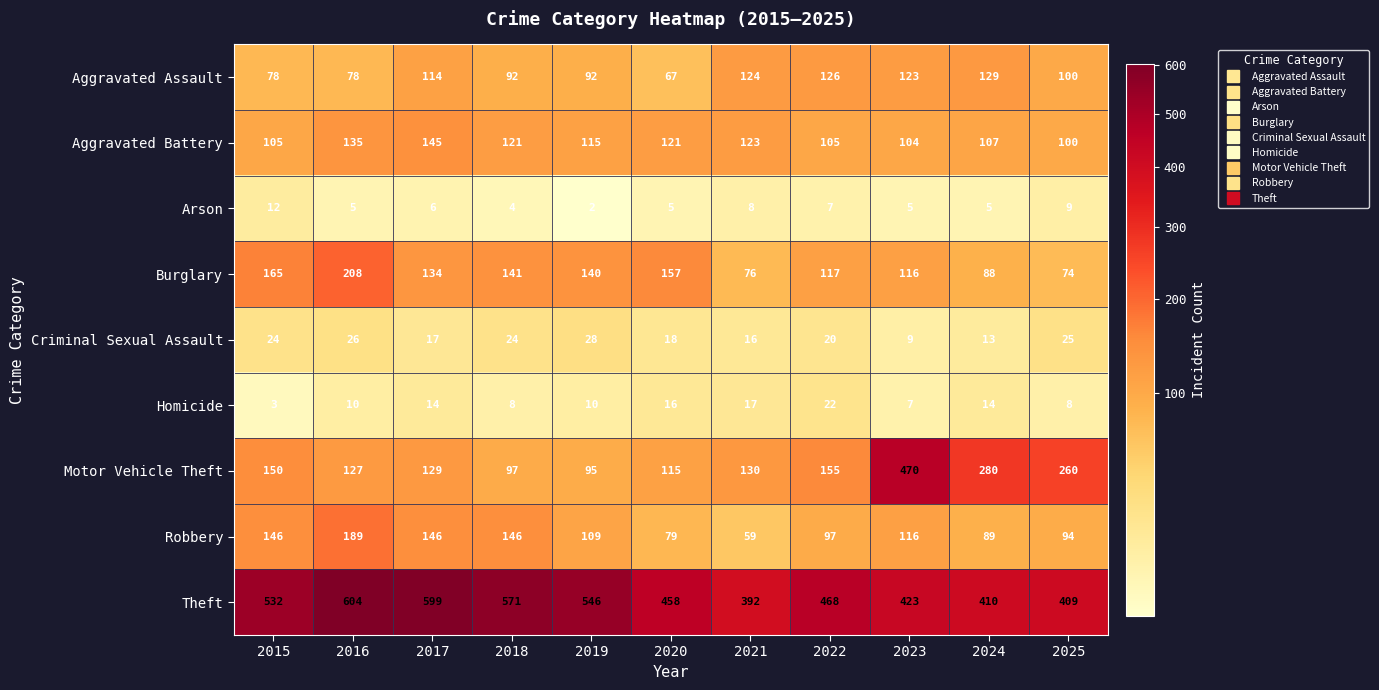

At how many categories does at least one series exceed 508?

5